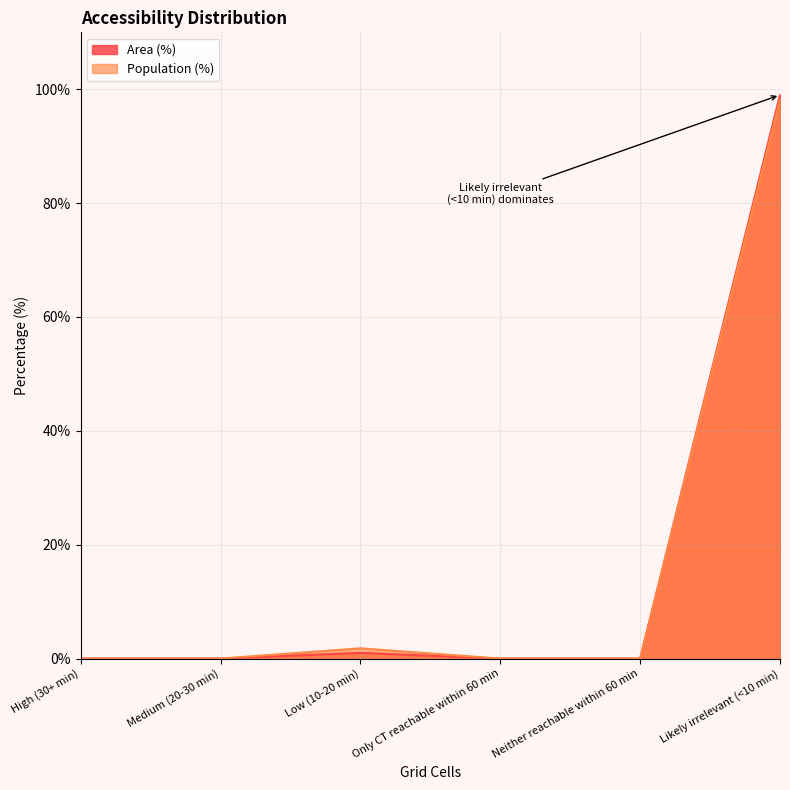

Is it true that Area (%) equals 0.0 at Only CT reachable within 60 min?

True